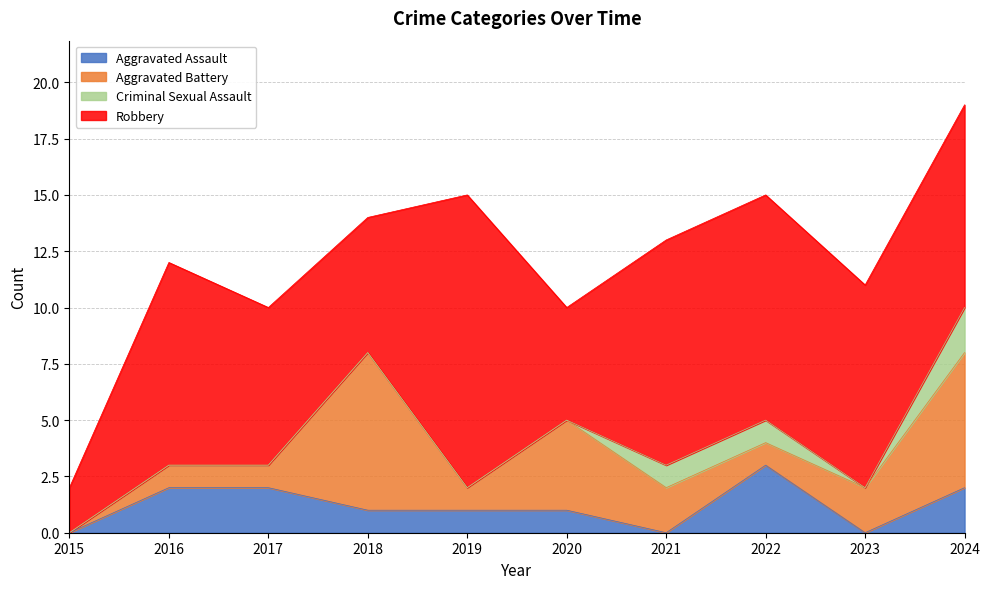

What is the total value across all series at 2019?

15